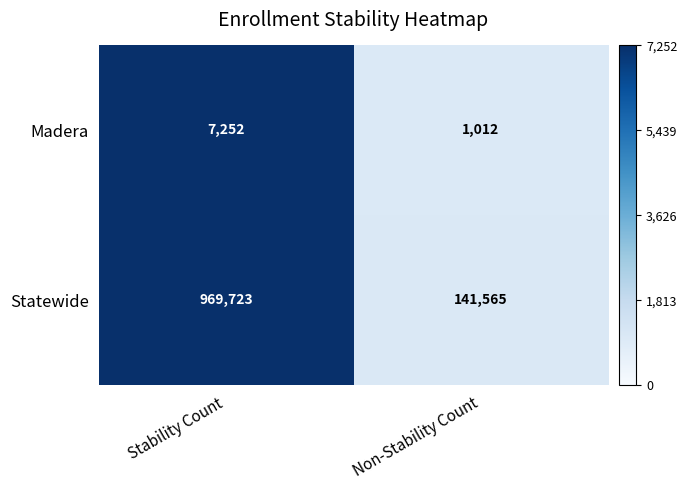

Which series has the largest total across all categories?

Statewide